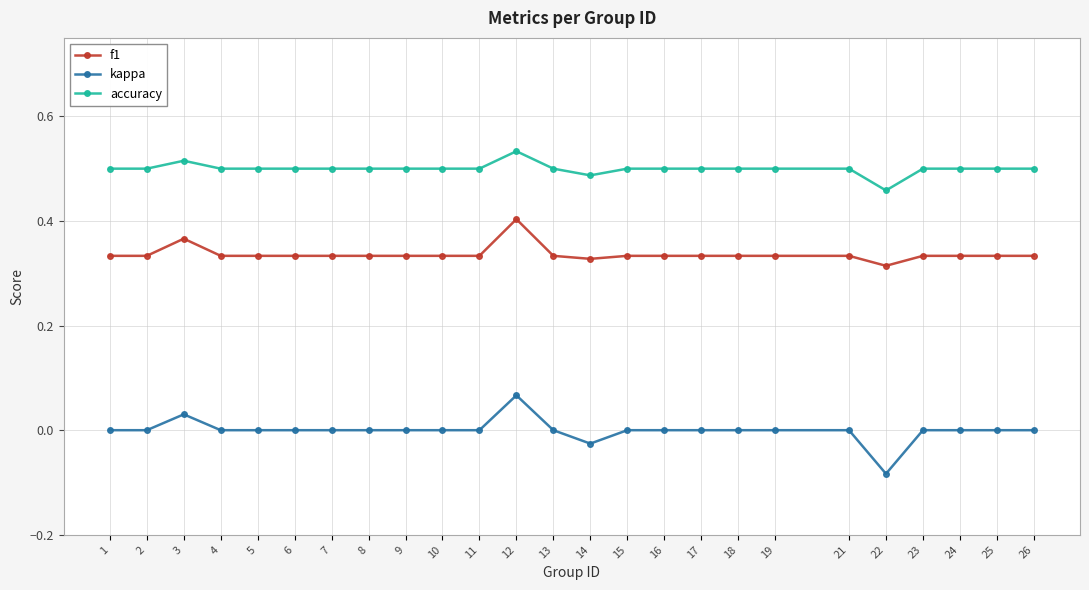

The kappa series shows -0.0 at 14. True or false?

True